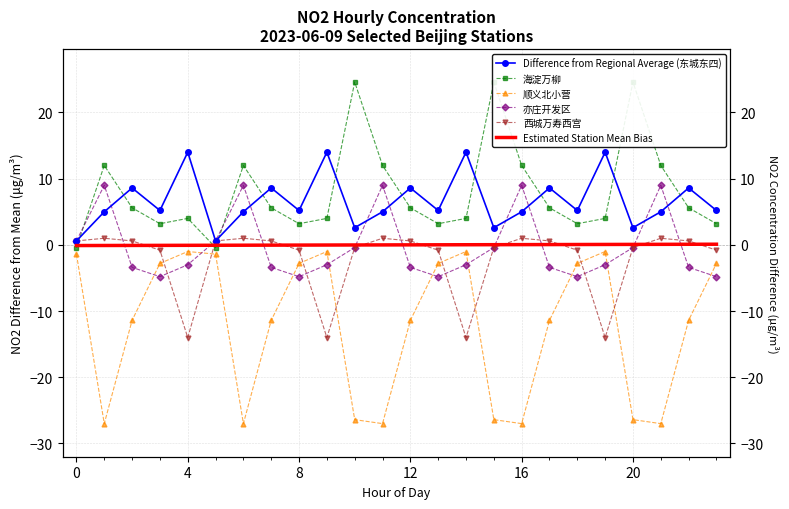

True or false: 顺义北小营 has more than 1 interior local peaks.

True